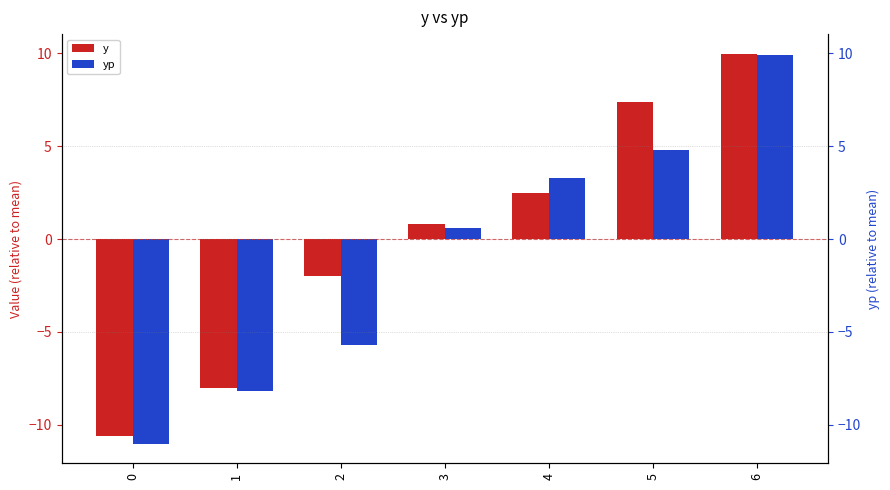

What is the difference between the y values at 3 and 4?

1.7